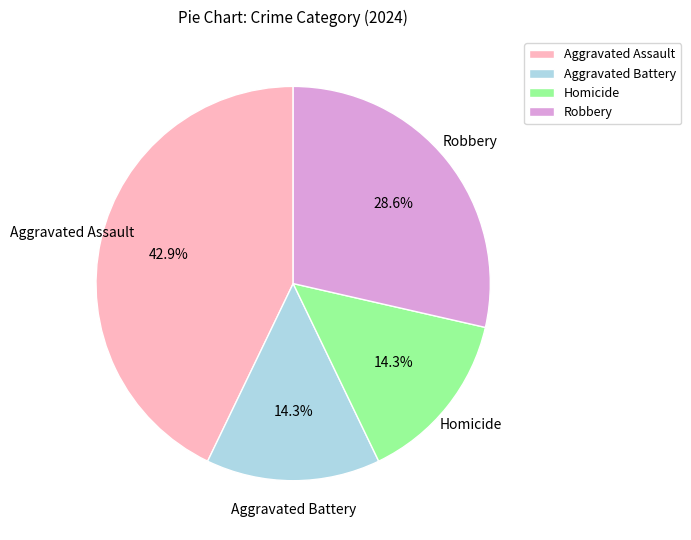

To the nearest percent, what portion does Aggravated Assault represent?

43%